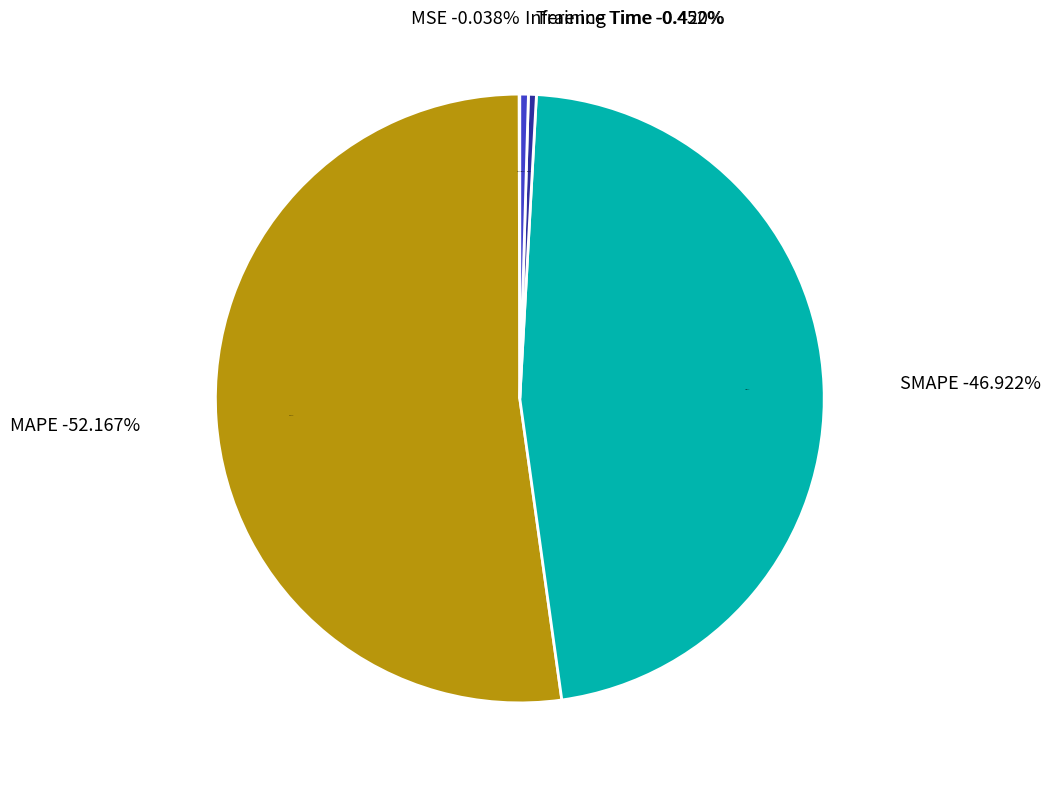

To the nearest percent, what is the difference between the largest and smallest slice percentages?

52%